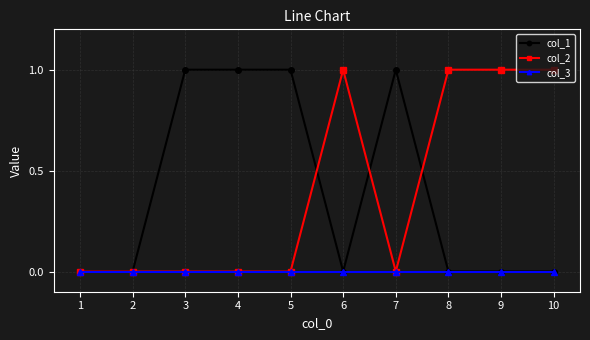

Is the value of col_1 at 4 greater than the value of col_3 at 2?

Yes